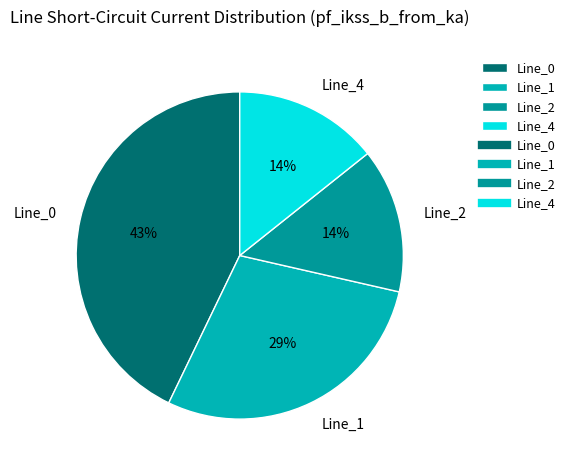

Do Line_1 and Line_0 together represent more than half of the pie?

Yes